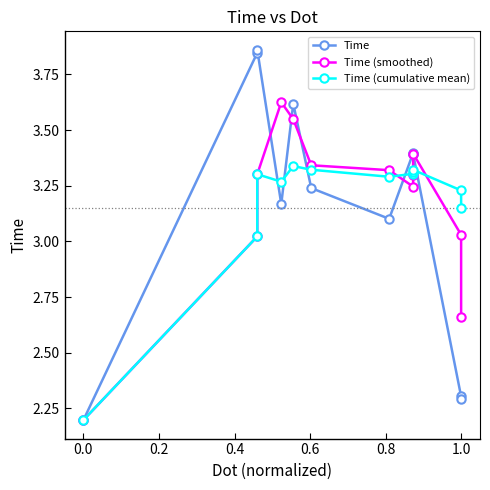

Reading right to left, list all the values displayed in this chart.

Time: 2.3	2.3	3.4	3.4	3.4	3.1	3.2	3.6	3.2	3.9	3.8	2.2
Time (smoothed): 2.7	3.0	3.4	3.3	3.2	3.3	3.3	3.5	3.6	3.3	3.0	2.2
Time (cumulative mean): 3.2	3.2	3.3	3.3	3.3	3.3	3.3	3.3	3.3	3.3	3.0	2.2